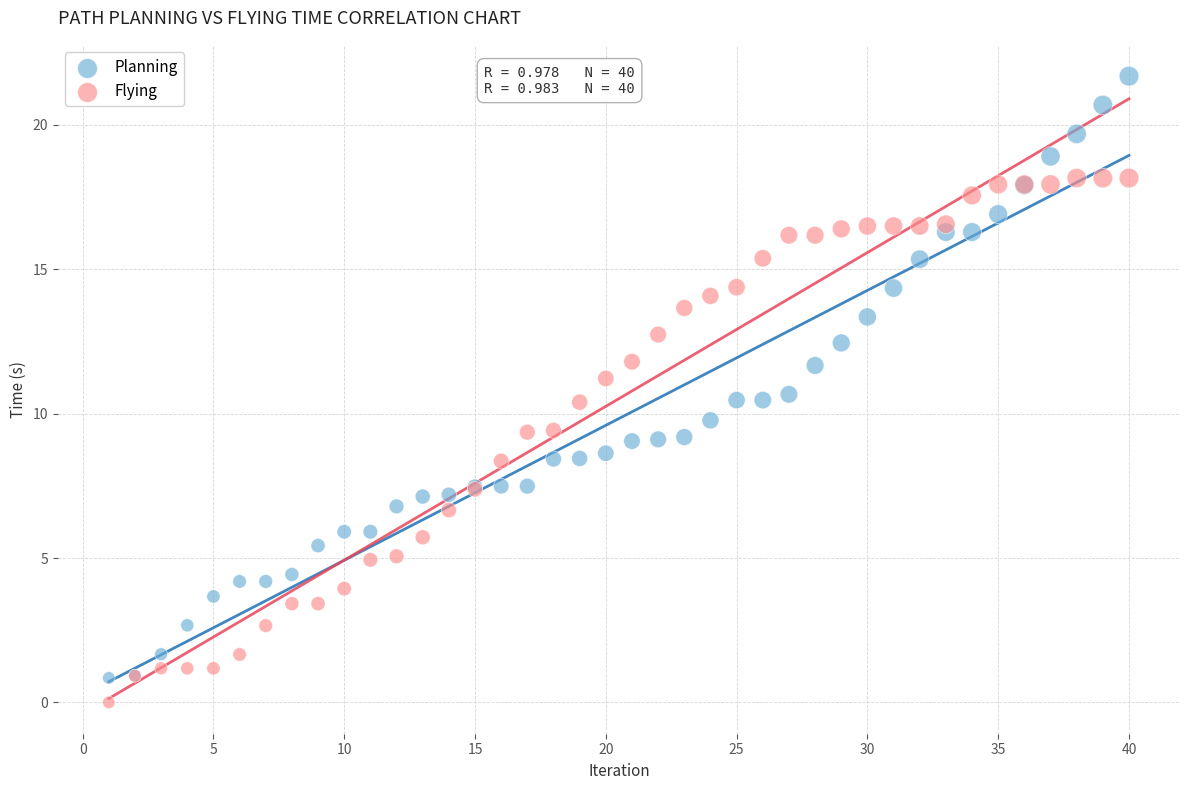

Which series has the widest spread of Y values?

Planning